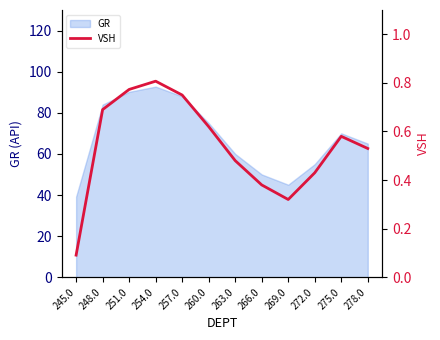

What position from the right is 248.0?

11